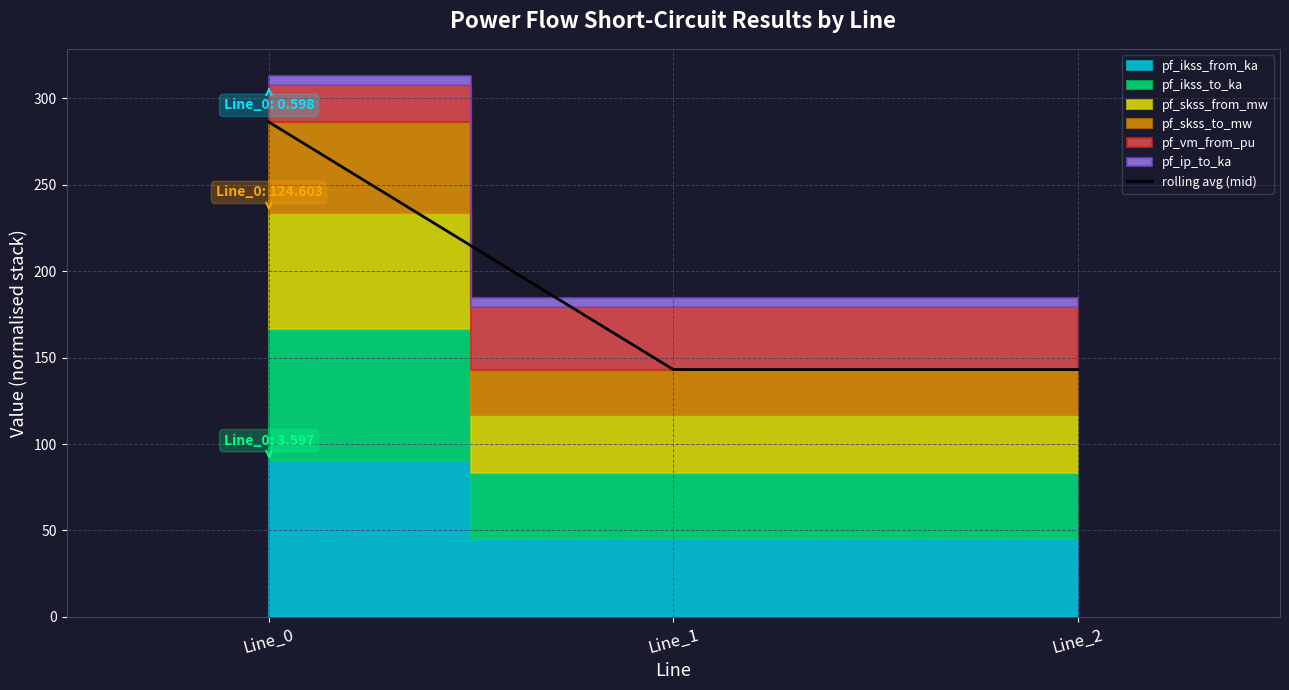

What is the difference between the maximum and minimum values?

143.1